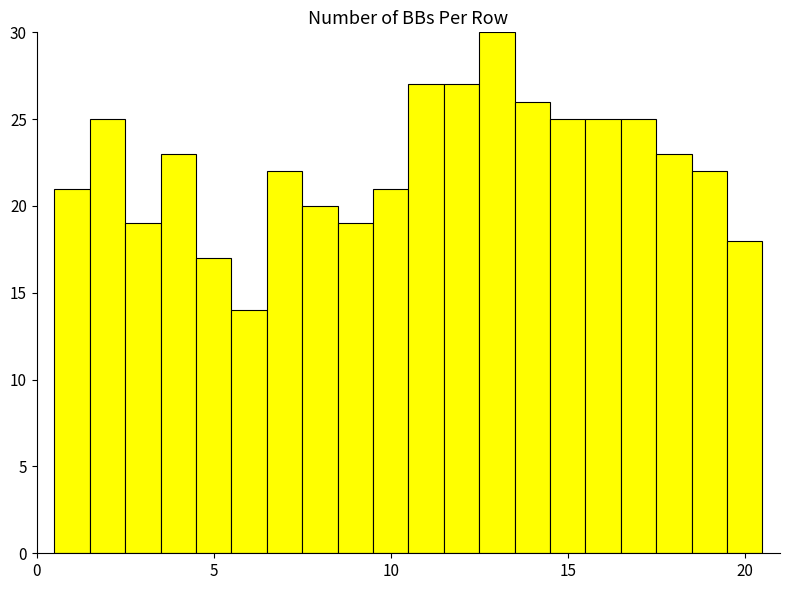

Read against the x-axis, roughly where is the centre of the tallest bar?

13.0